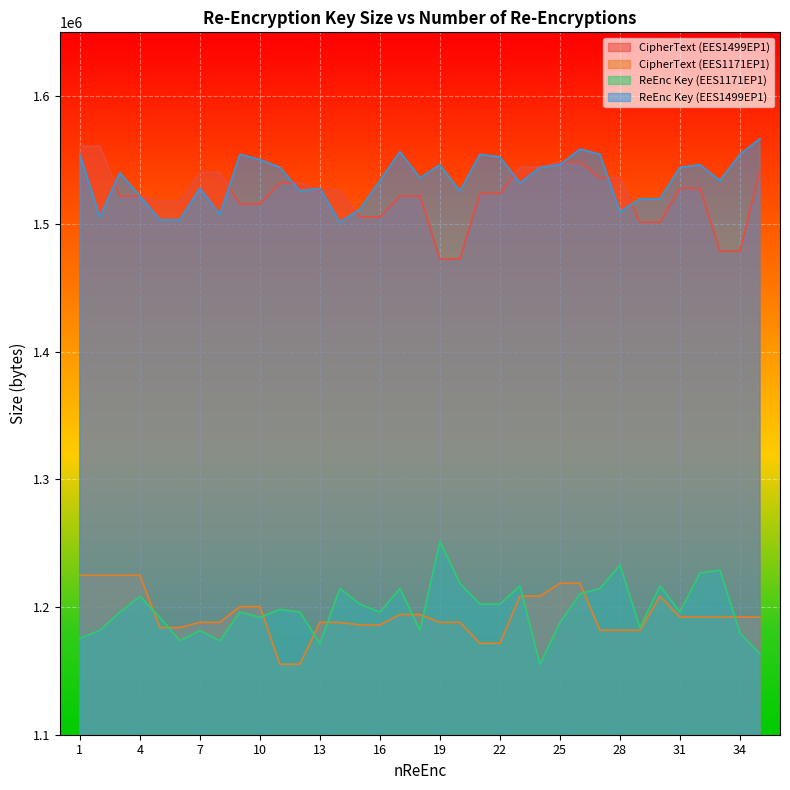

How many data points in CipherText (EES1499EP1) are above 1523852?

17